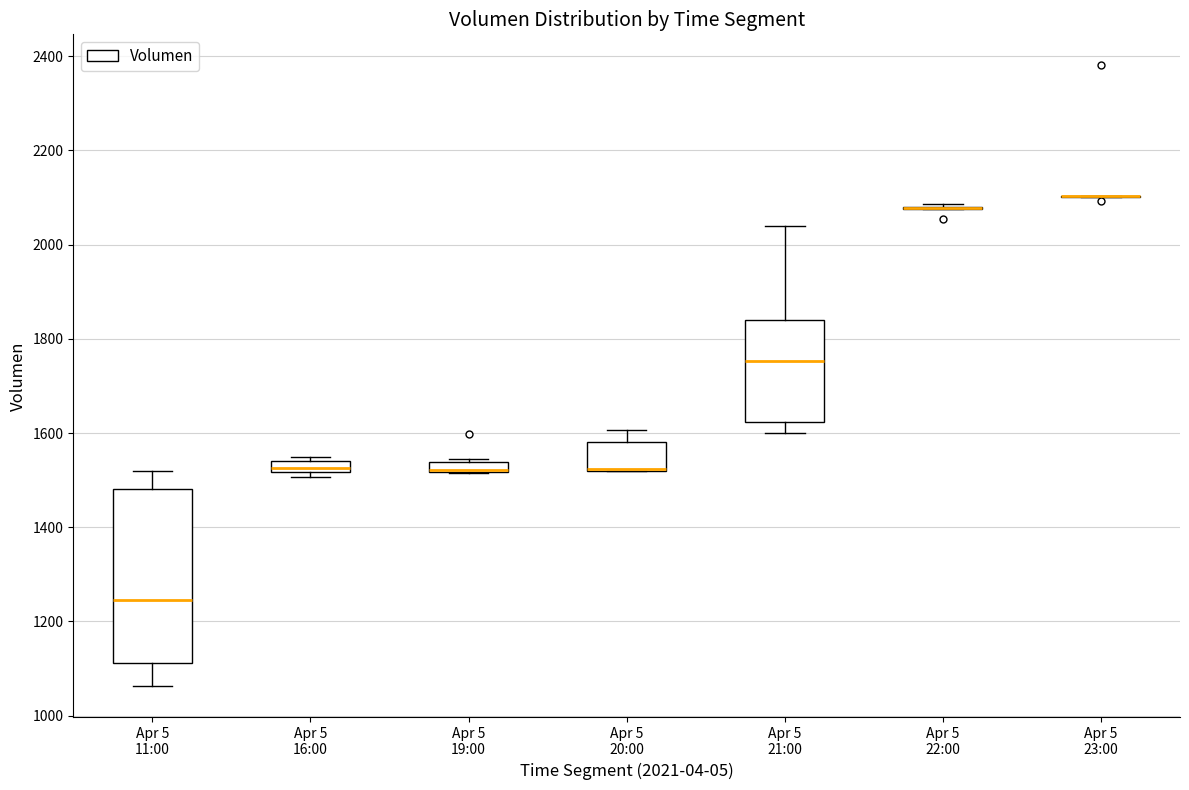

Comparing the boxes themselves (not the whiskers), which one is the tallest?

Apr 5 11:00